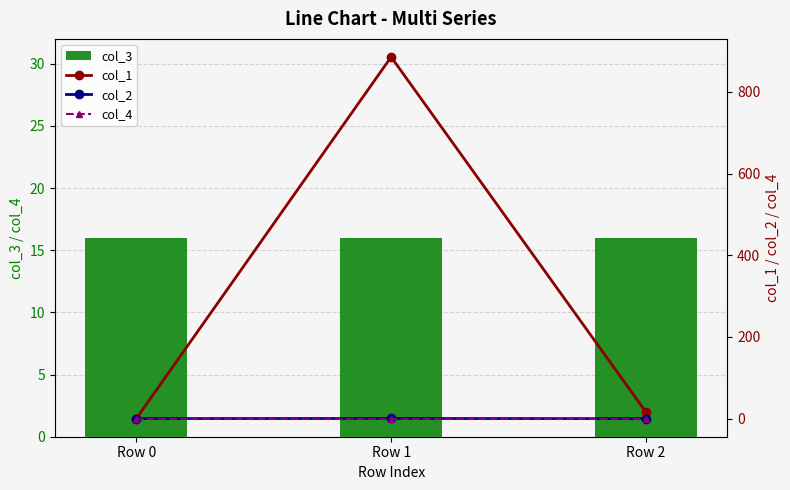

What is the difference between the second highest and minimum values in the col_2 series?

0.1